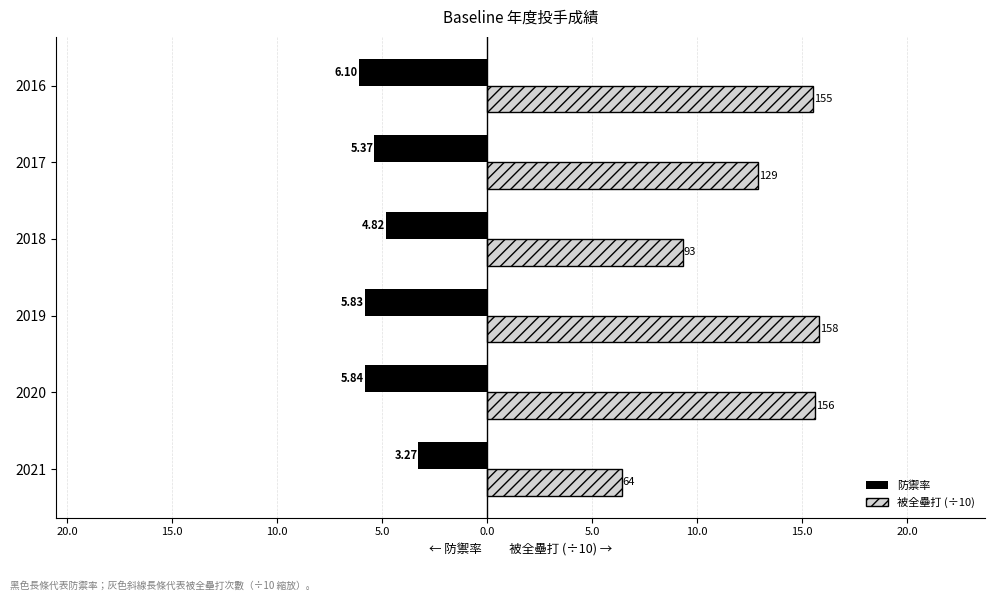

What are all the series names shown in the legend?

防禦率, 被全壘打 (÷10)